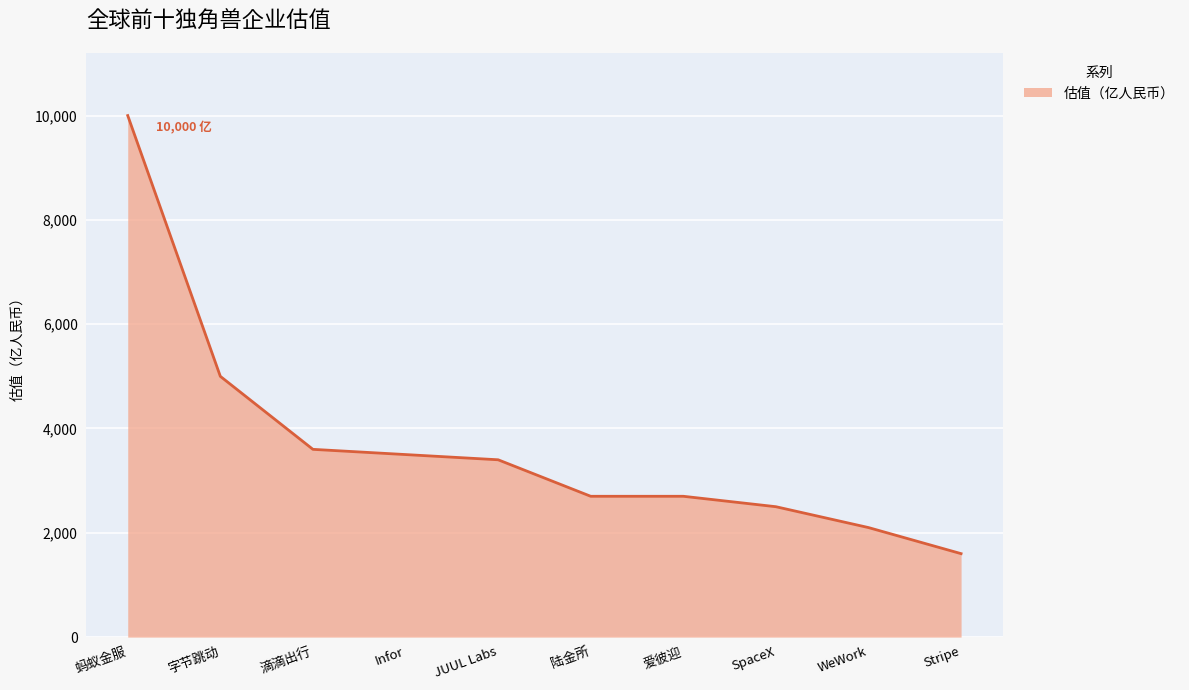

Is it true that the value at SpaceX is 2500?

True